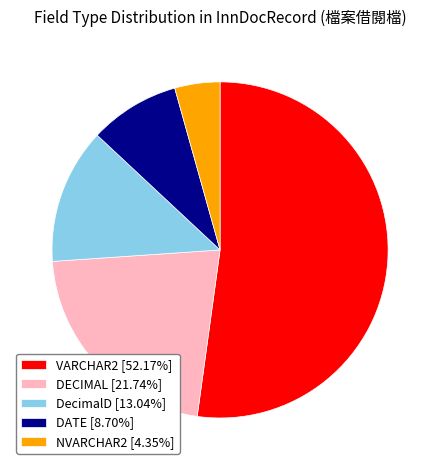

Approximately how many times larger is the value at VARCHAR2 [52.17%] compared to DecimalD [13.04%]?

4.0